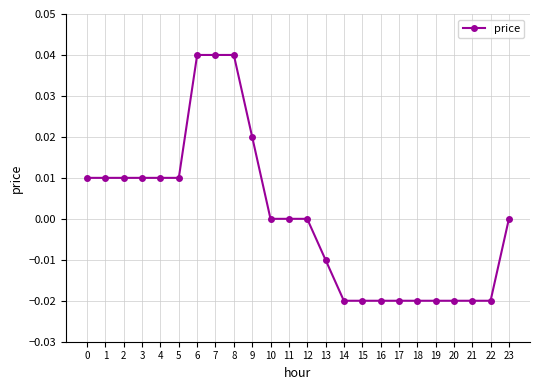

The value at 0 is 0.0. True or false?

True